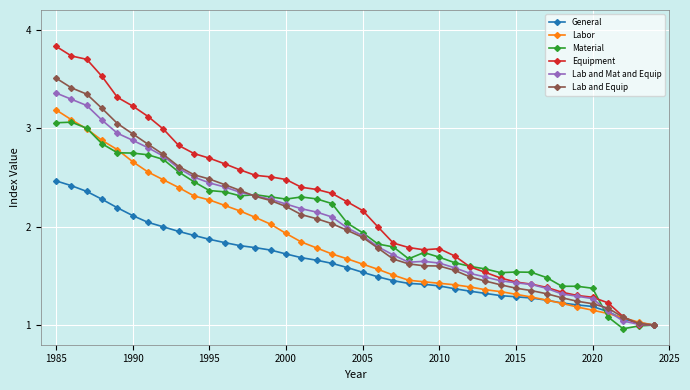

What are all the series names shown in the legend?

General, Labor, Material, Equipment, Lab and Mat and Equip, Lab and Equip